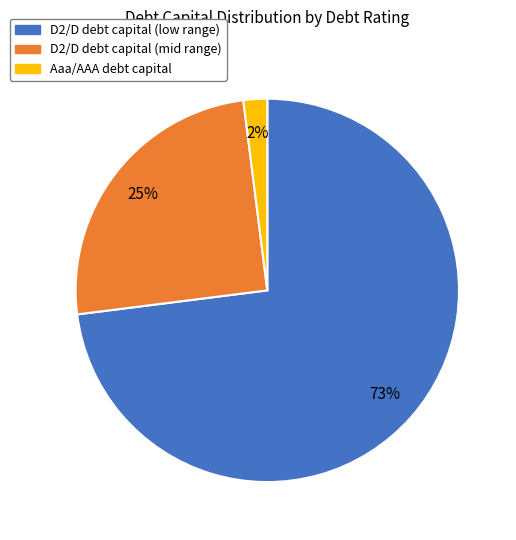

Is there a majority slice in this chart?

Yes